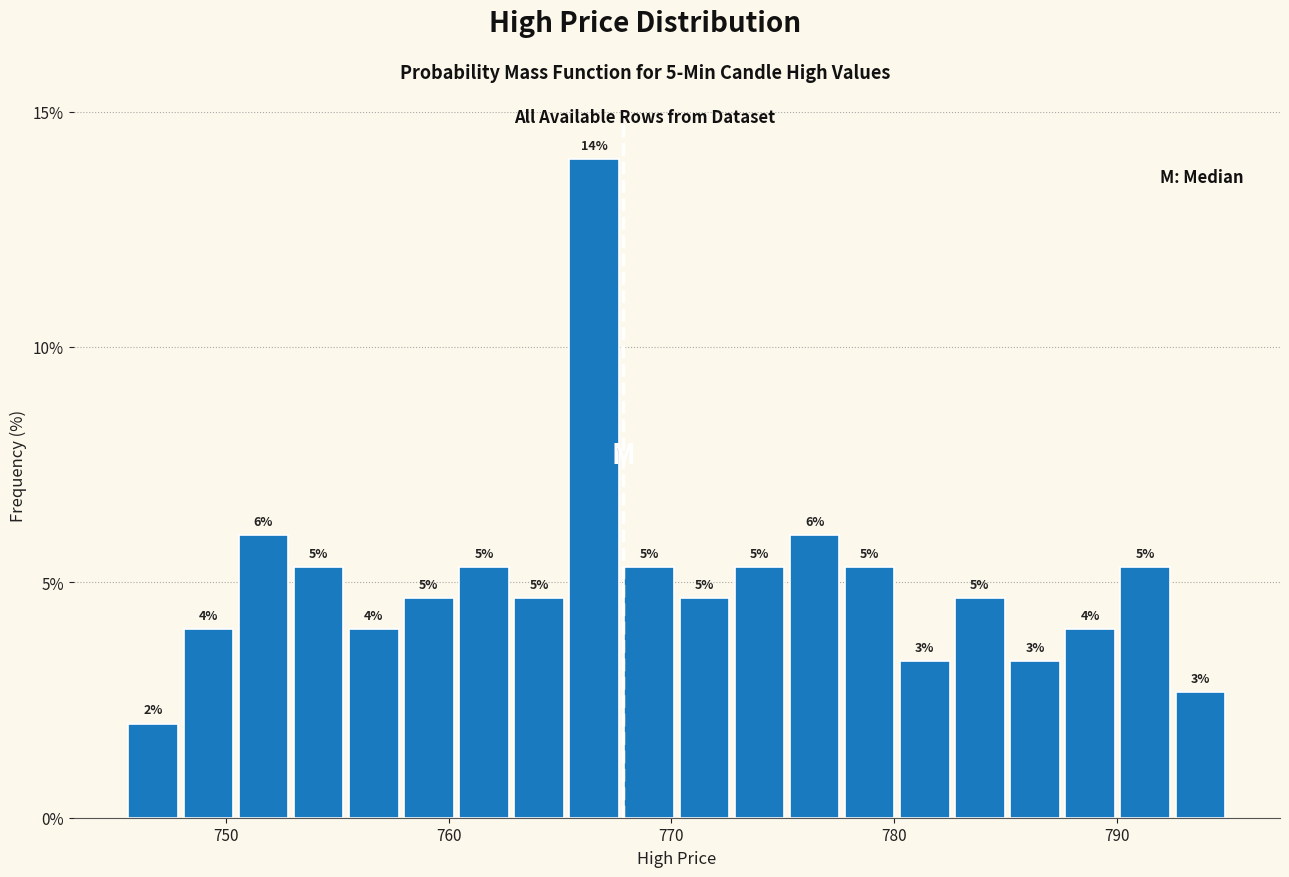

Read against the x-axis, roughly where is the centre of the tallest bar?

767